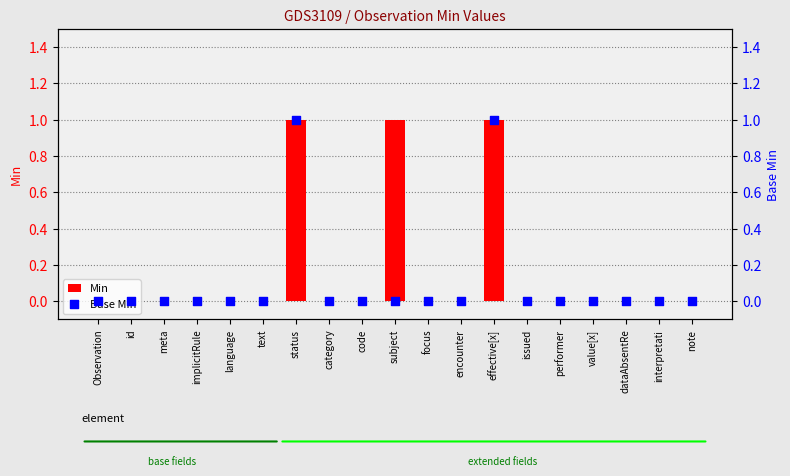

What are all the series names shown in the legend?

Min, Base Min